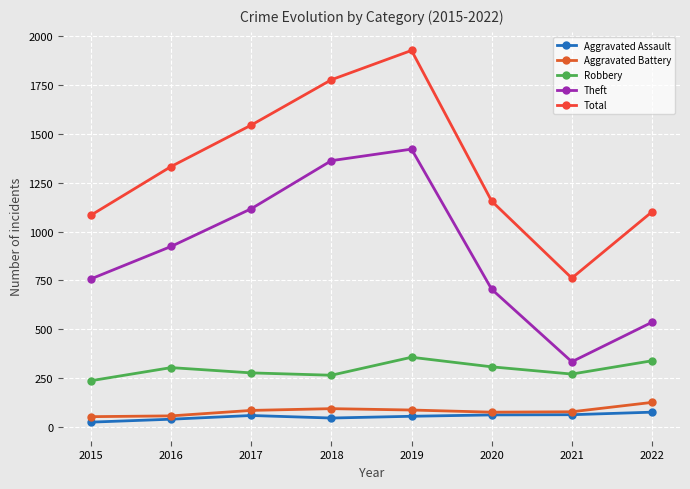

At which category does the chart reach its peak across all series?

2019